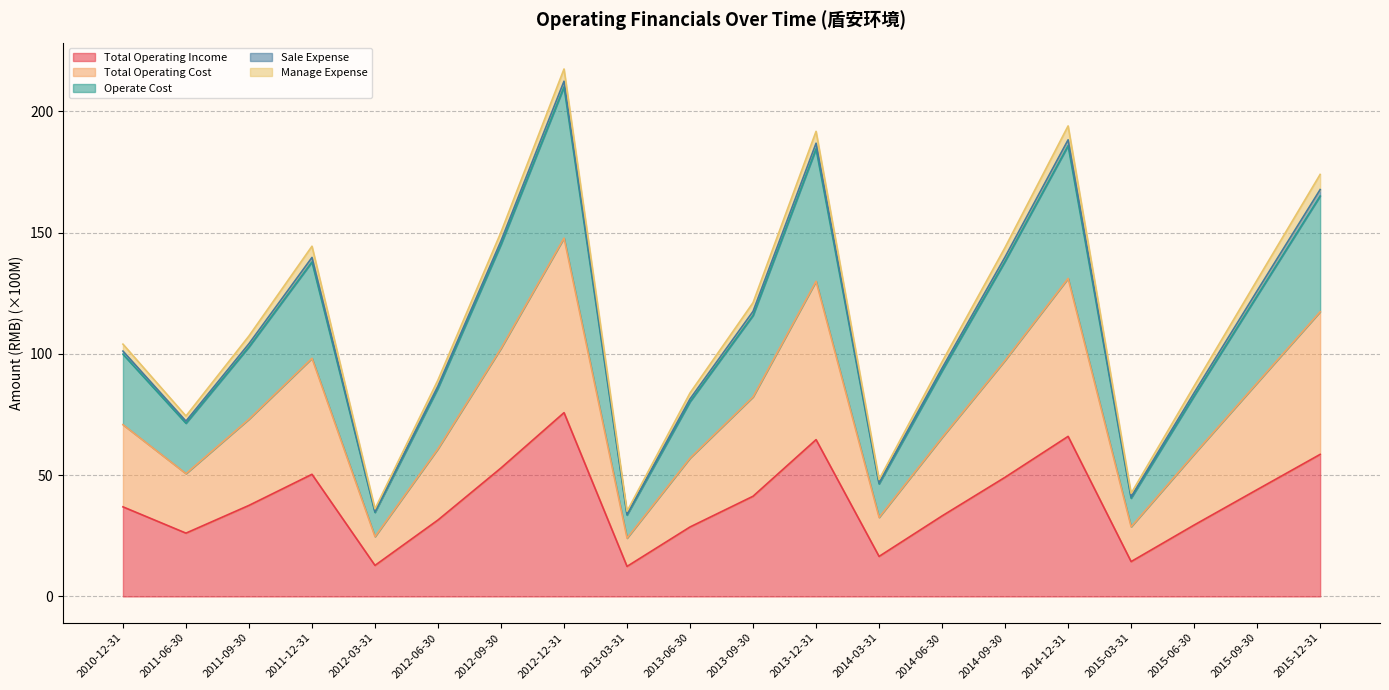

What are all the series names shown in the legend?

Total Operating Income, Total Operating Cost, Operate Cost, Sale Expense, Manage Expense